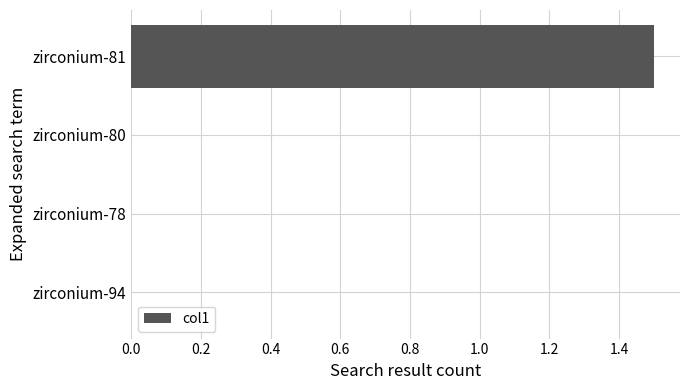

Are the bars horizontal?

Yes